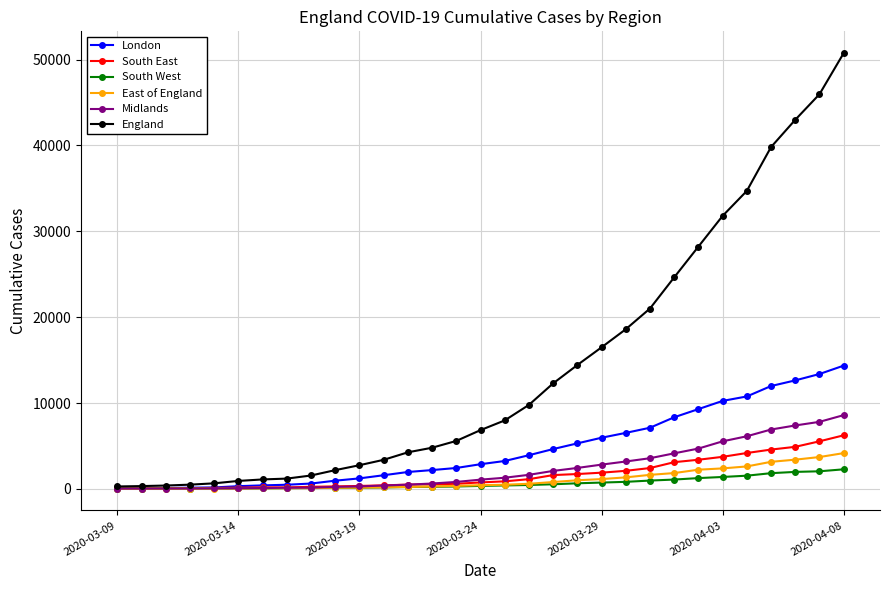

What is the maximum value shown in the chart?

50756